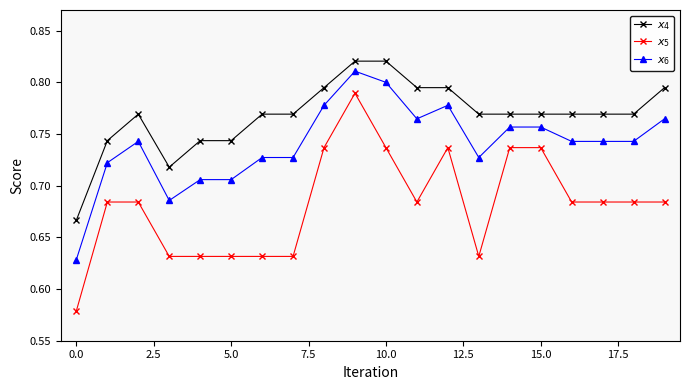

At how many categories does at least one series exceed 0?

20